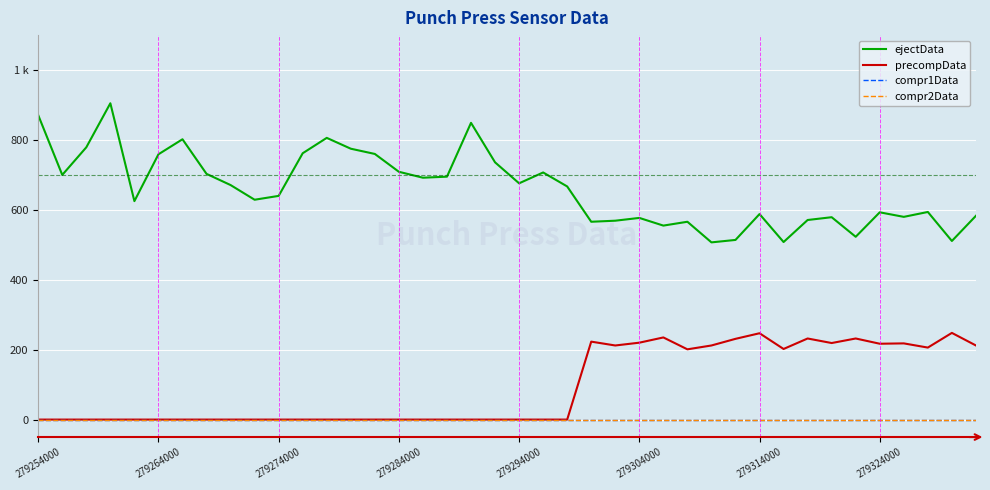

Which series has the largest range (max minus min)?

ejectData